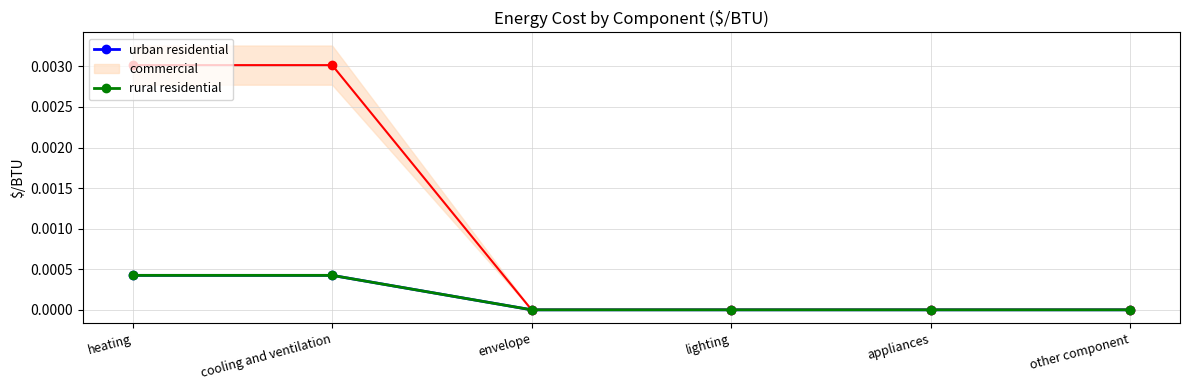

Rank the series at appliances from highest to lowest value.

urban residential, rural residential